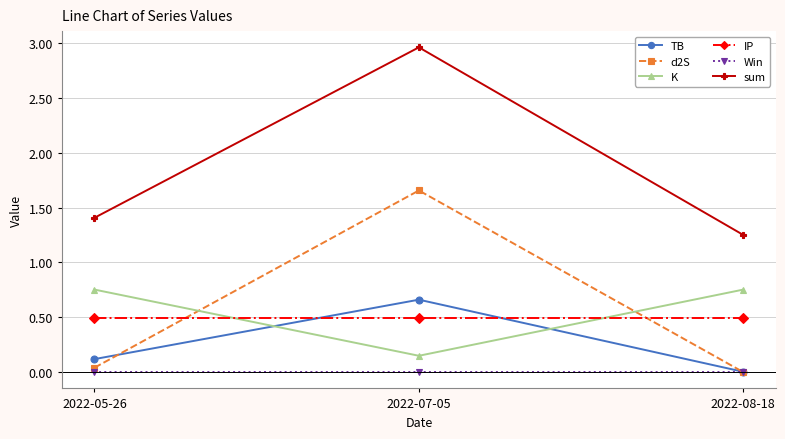

Where is TB nearest to the value 0?

2022-08-18